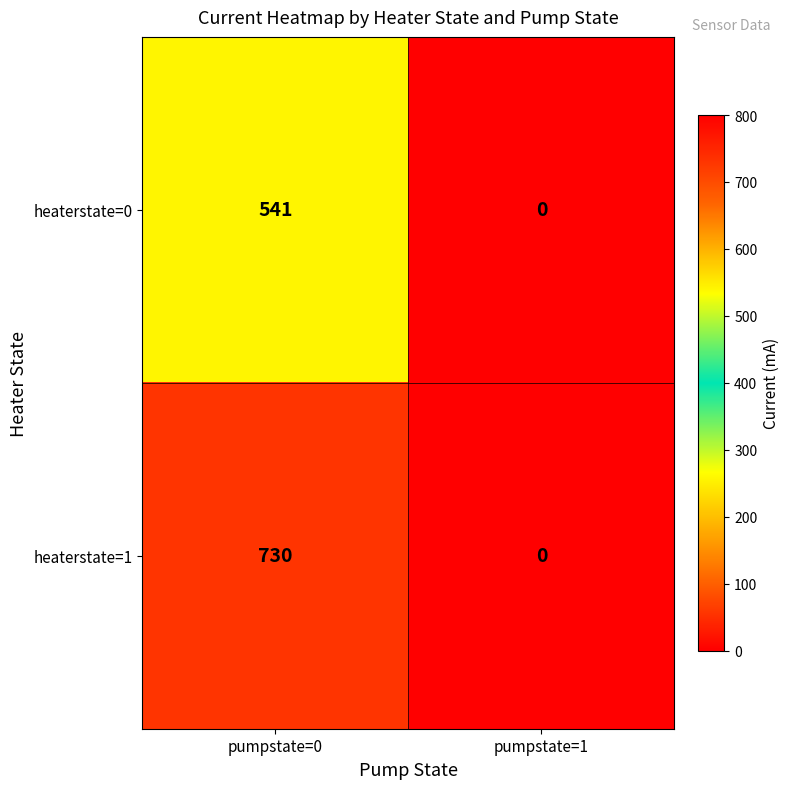

What is the maximum value shown in the chart?

730